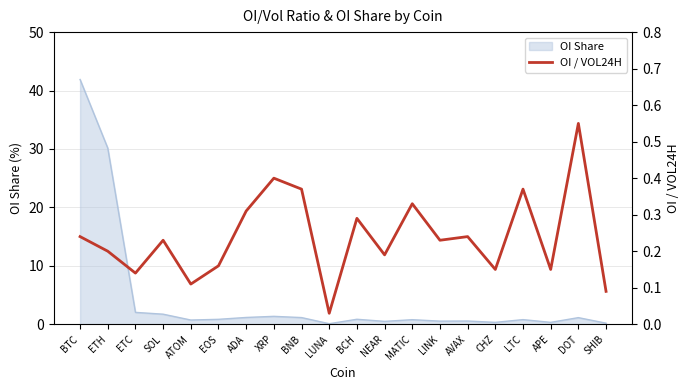

What is the difference between the maximum and minimum values?

0.5